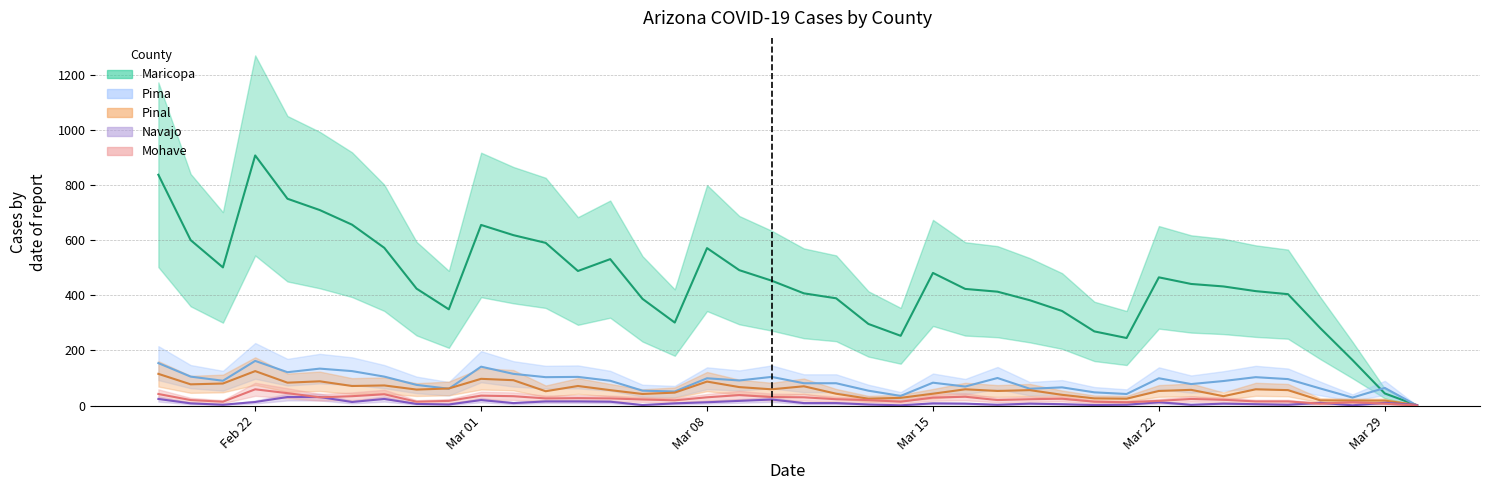

At how many categories does at least one series exceed 449?

18